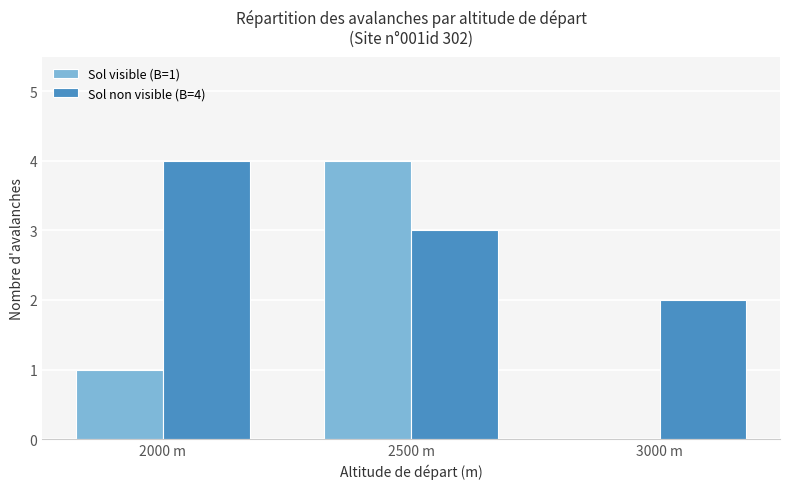

At which category is the sum across all series the highest?

2500 m